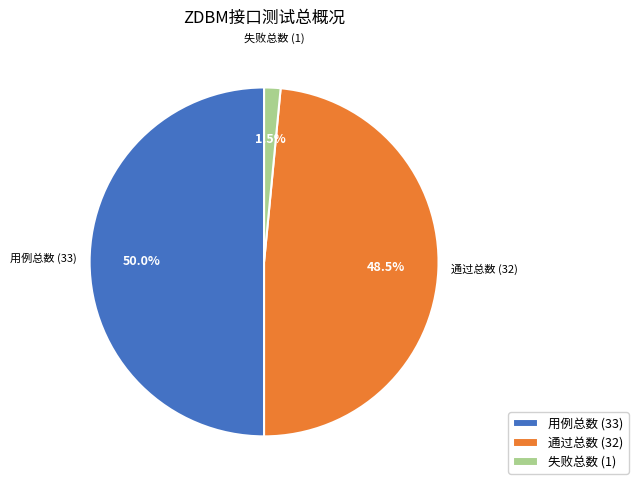

Between 失败总数 (1) and 用例总数 (33), which is larger?

用例总数 (33)